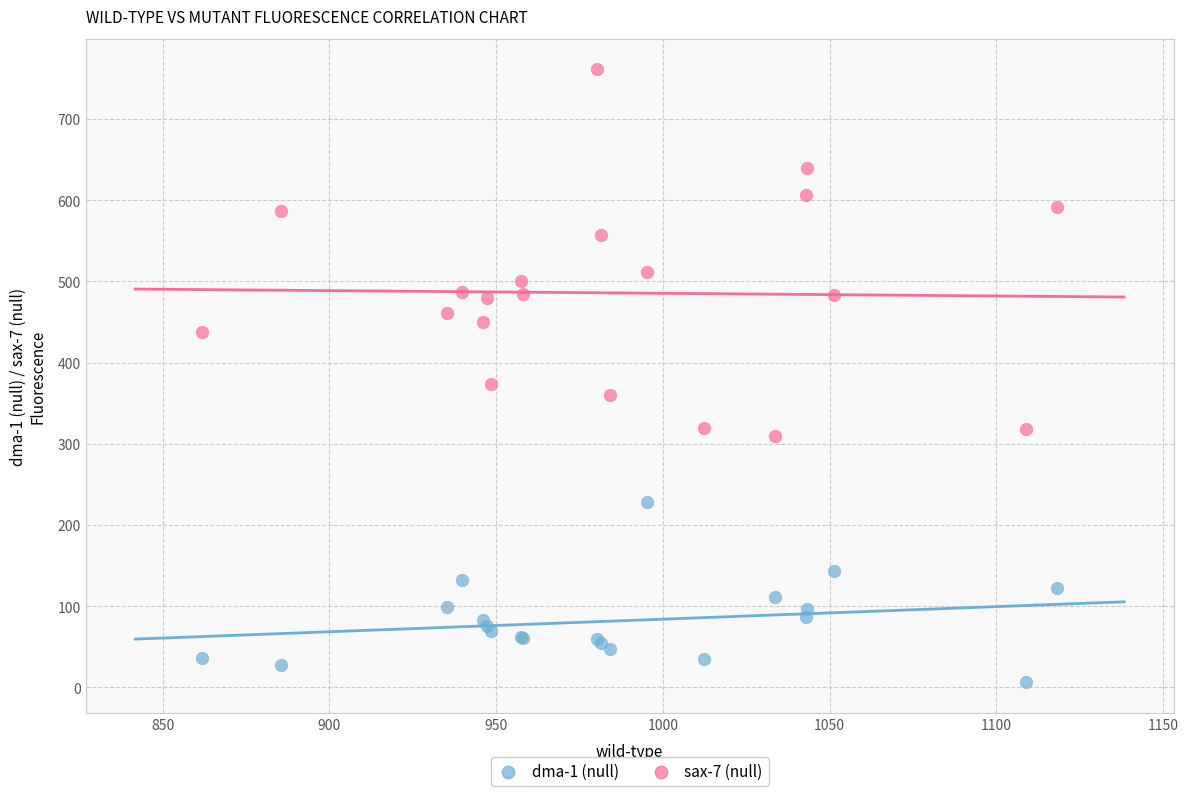

Which series reaches the minimum Y coordinate?

dma-1 (null)